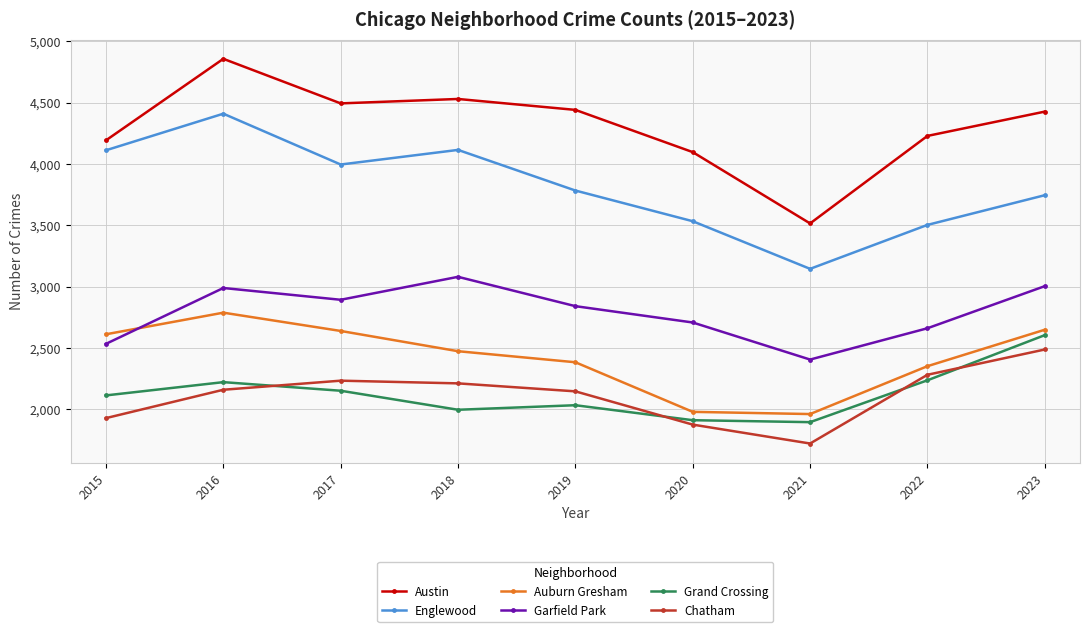

What is the approximate value of Grand Crossing at 2022?

2237